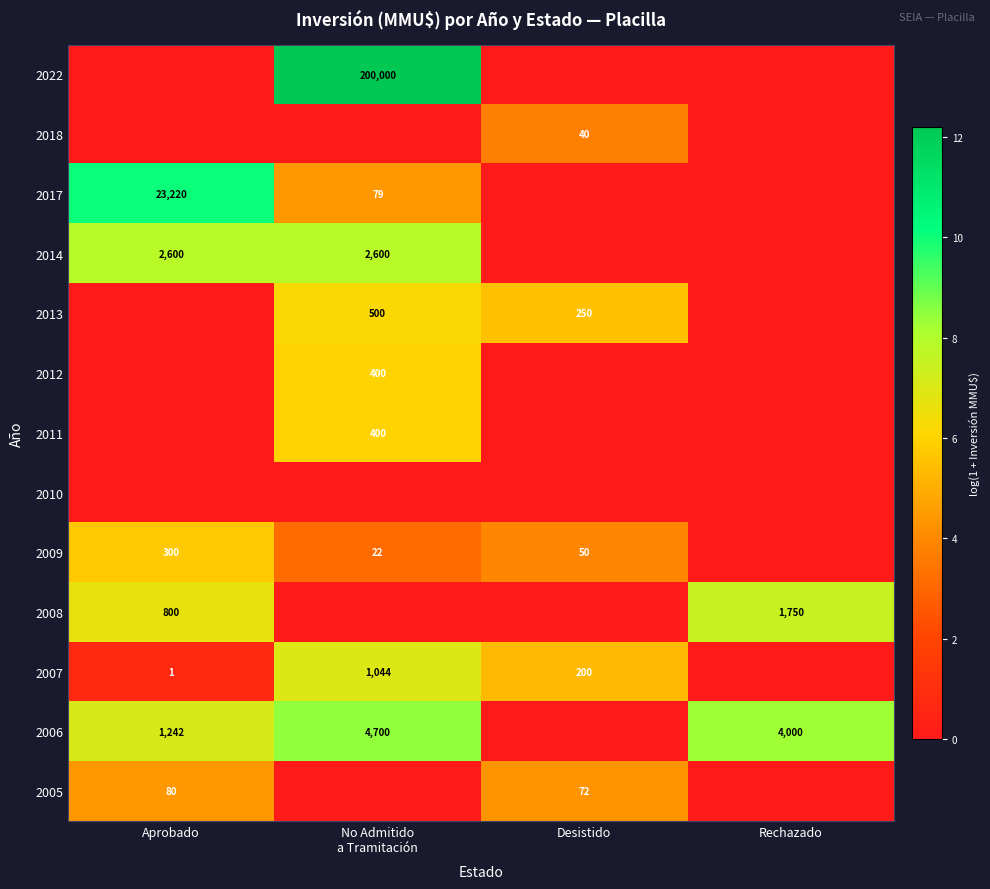

The value of 2007 at Aprobado is 1. True or false?

True